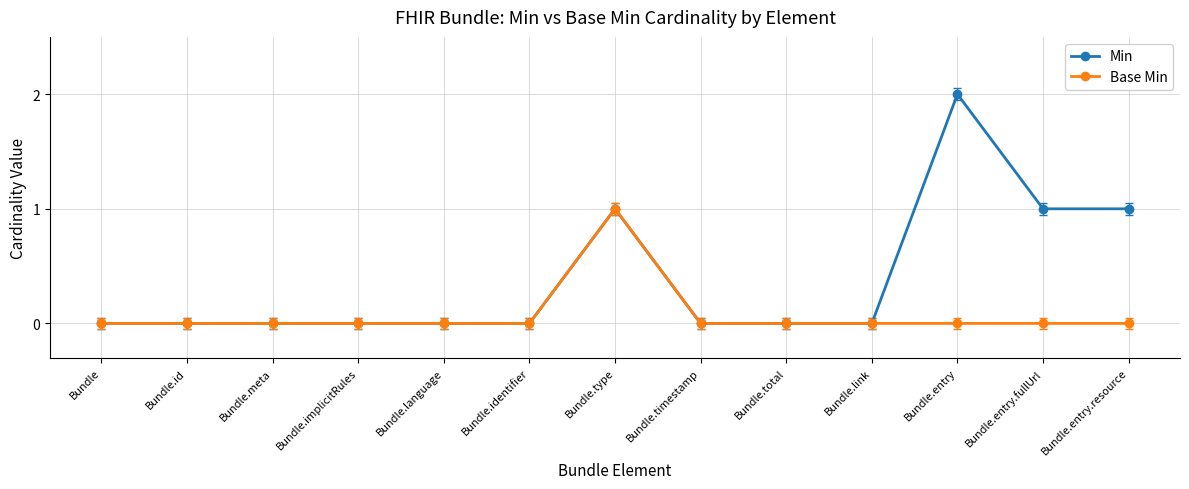

Which series changed the most between Bundle.identifier and Bundle.entry.fullUrl?

Min